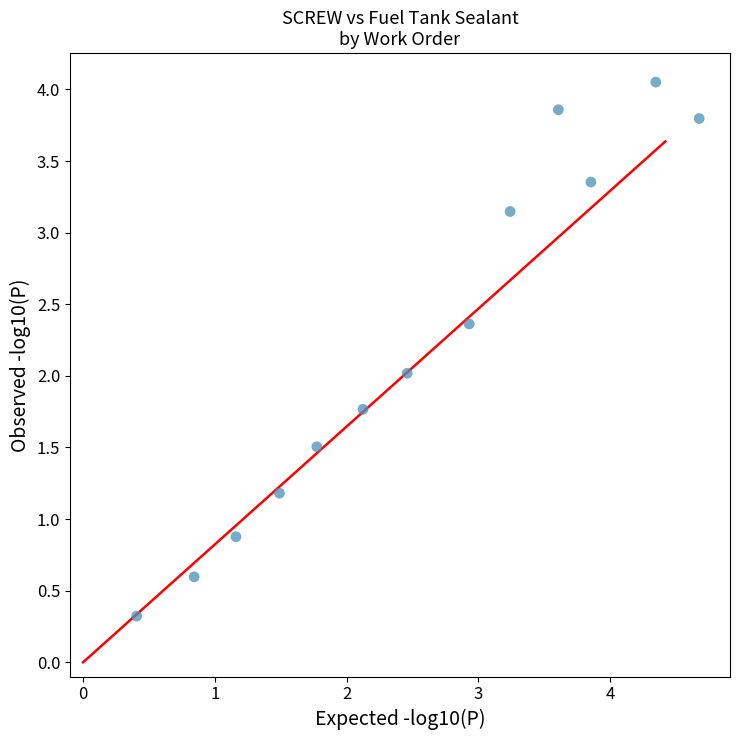

What is the range of X values (max minus min)?

4.3